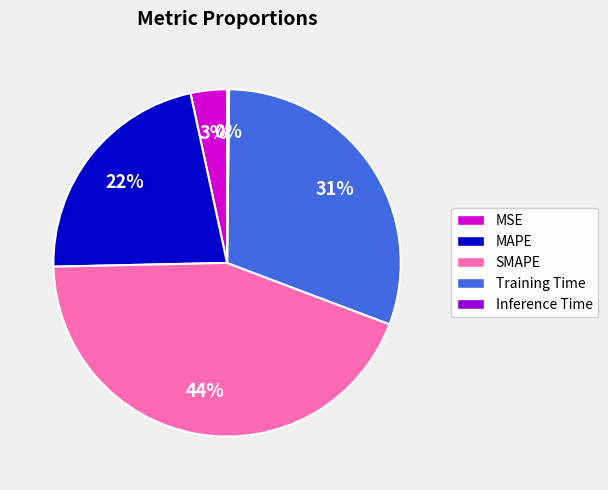

Do MSE and SMAPE together represent more than half of the pie?

No